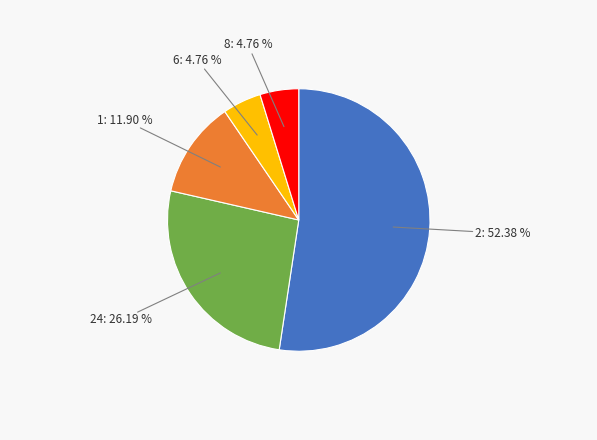

Is there any slice that represents more than half of the pie?

Yes